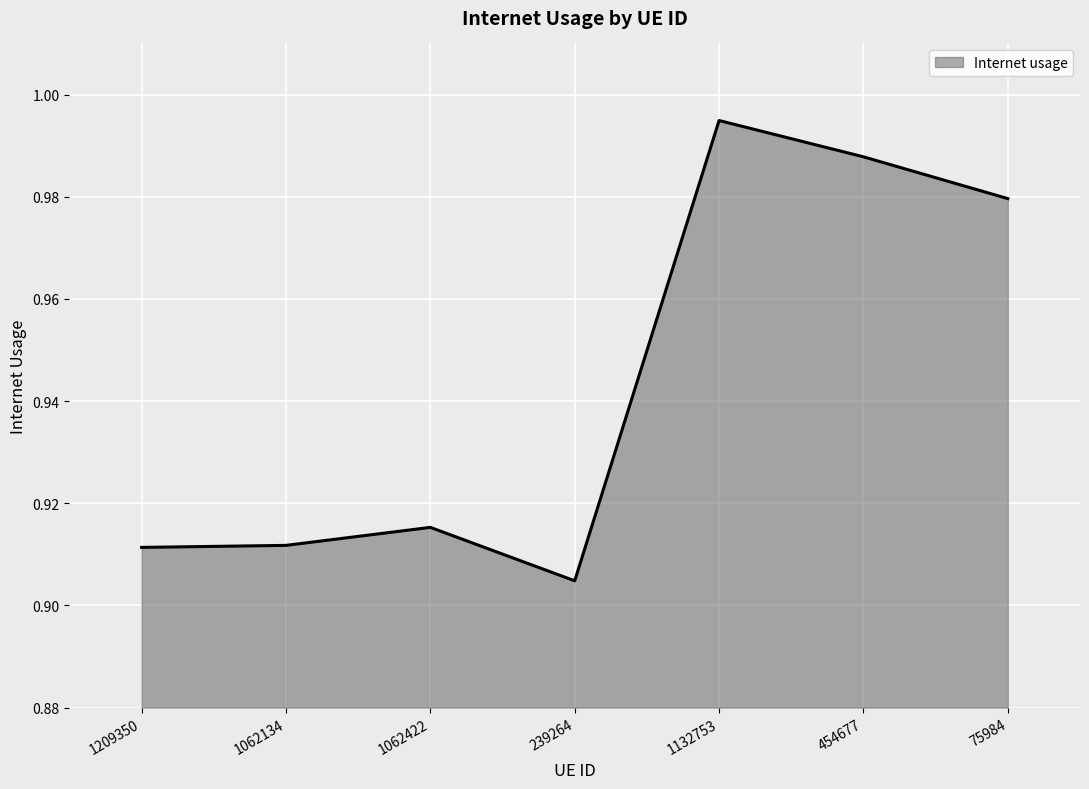

At which category does the data reach its first local valley?

239264